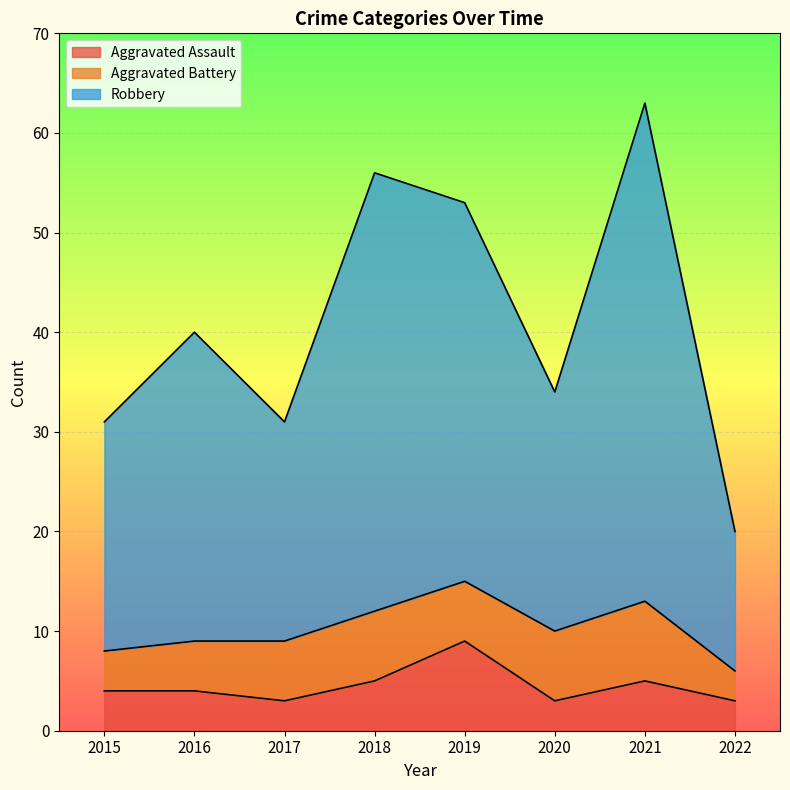

Where is Robbery nearest to the value 41?

2016